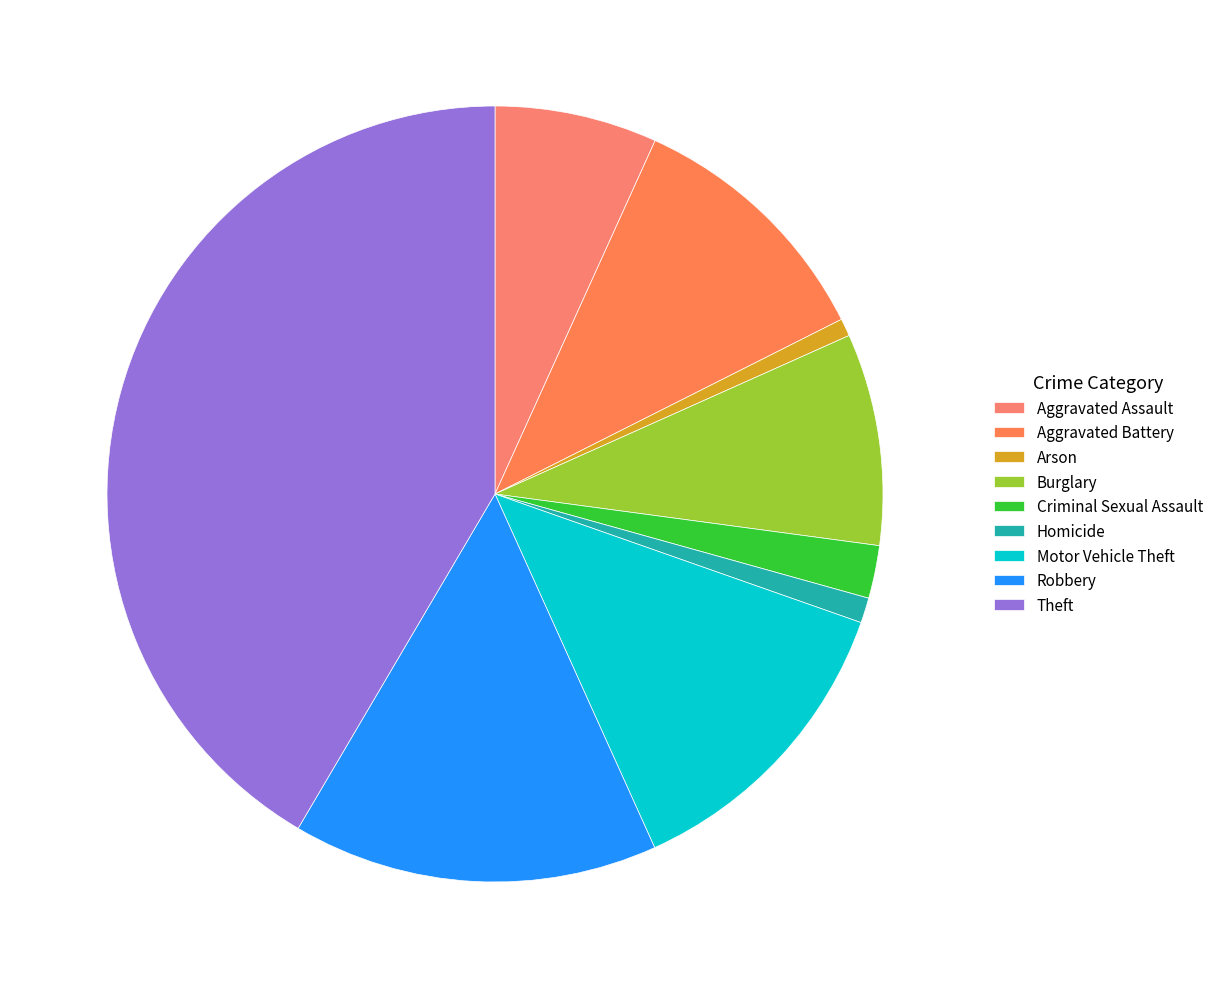

Do Homicide and Criminal Sexual Assault together represent more than half of the pie?

No